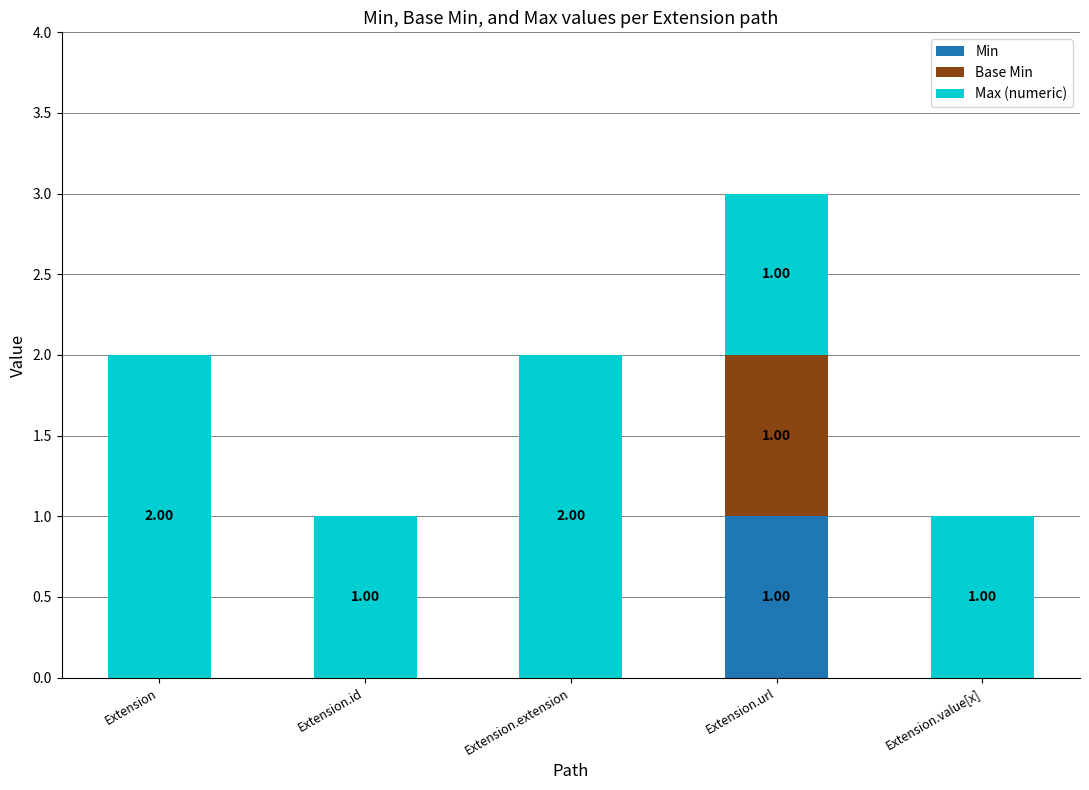

What are all the series names shown in the legend?

Min, Base Min, Max (numeric)